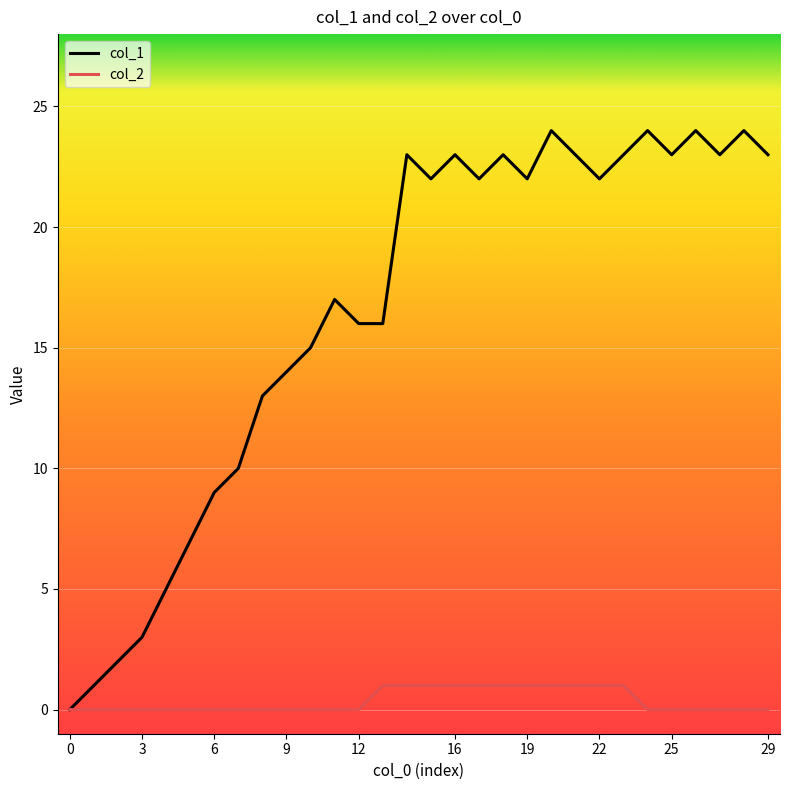

Which series has the largest total across all categories?

col_1